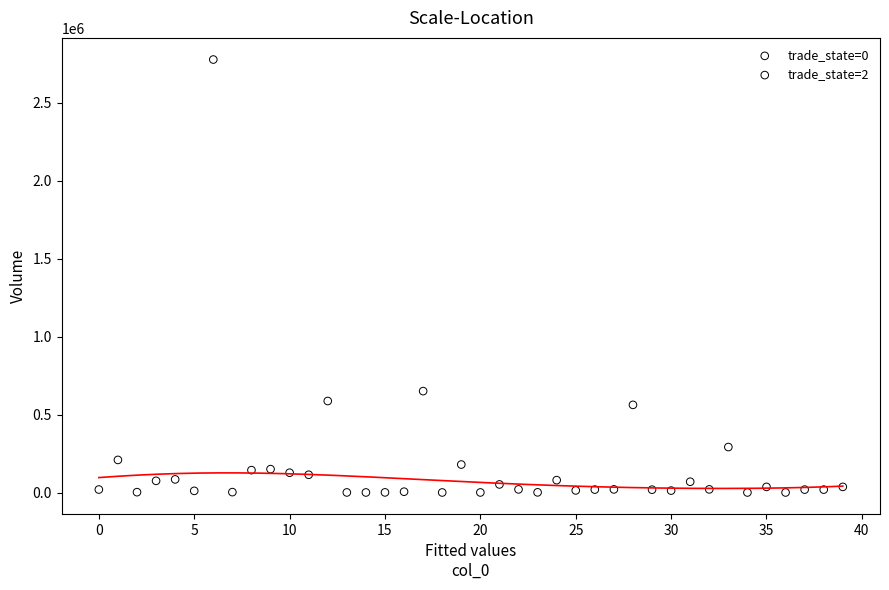

Which series has the widest spread of Y values?

trade_state=2